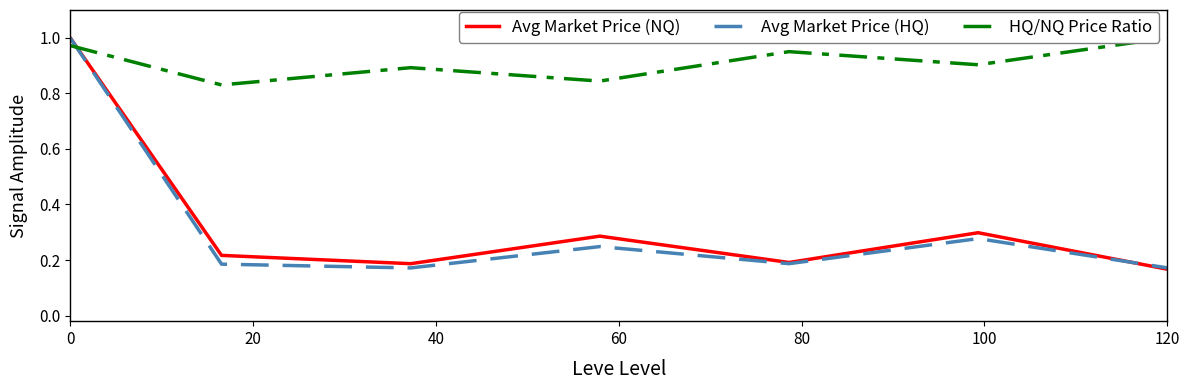

How many times do Avg Market Price (NQ) and HQ/NQ Price Ratio cross each other?

1